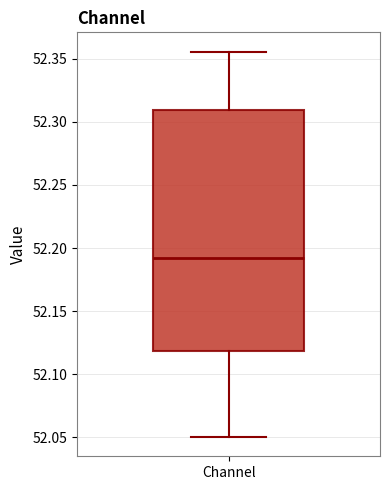

Where does the upper whisker of the box for Channel end on the y-axis? The values are not printed on the chart, so give them approximately, as read against the axis.

52.355